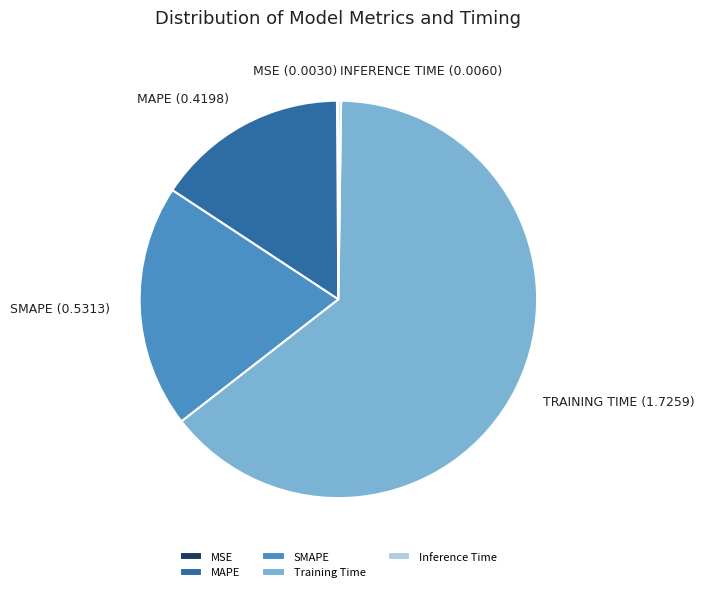

Which category has the biggest portion of the pie?

Training Time